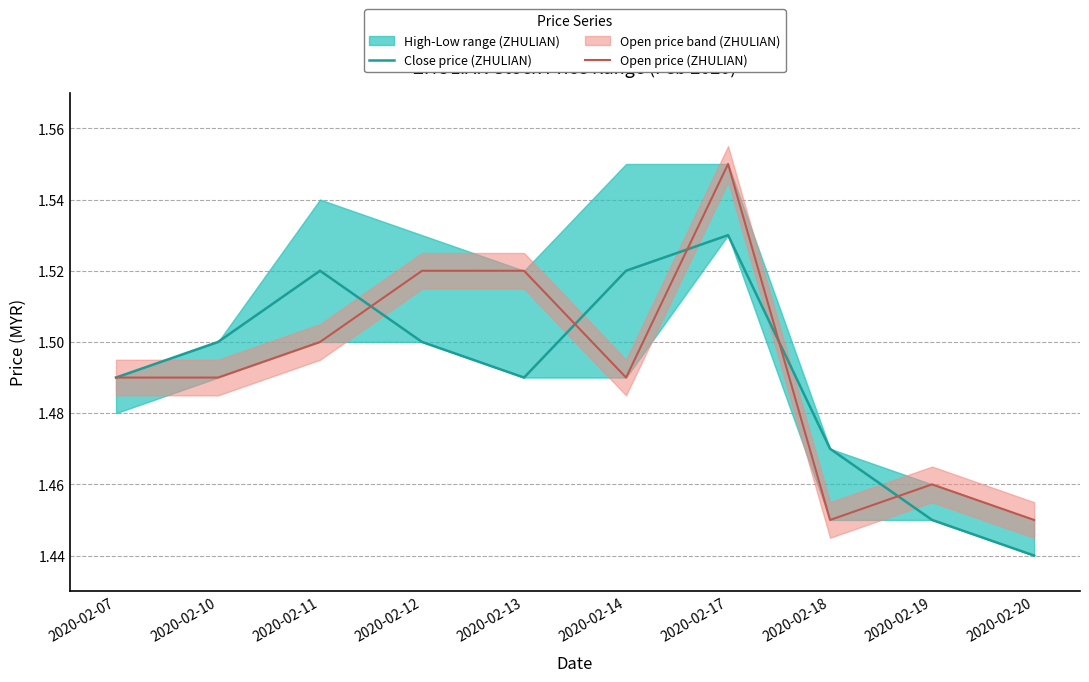

At how many categories does at least one series exceed 1?

10